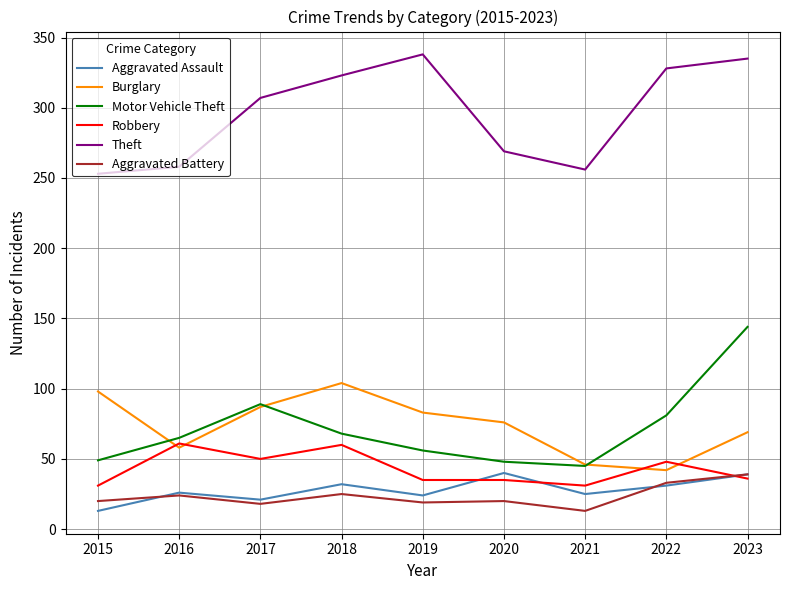

How many distinct data groups are displayed?

6